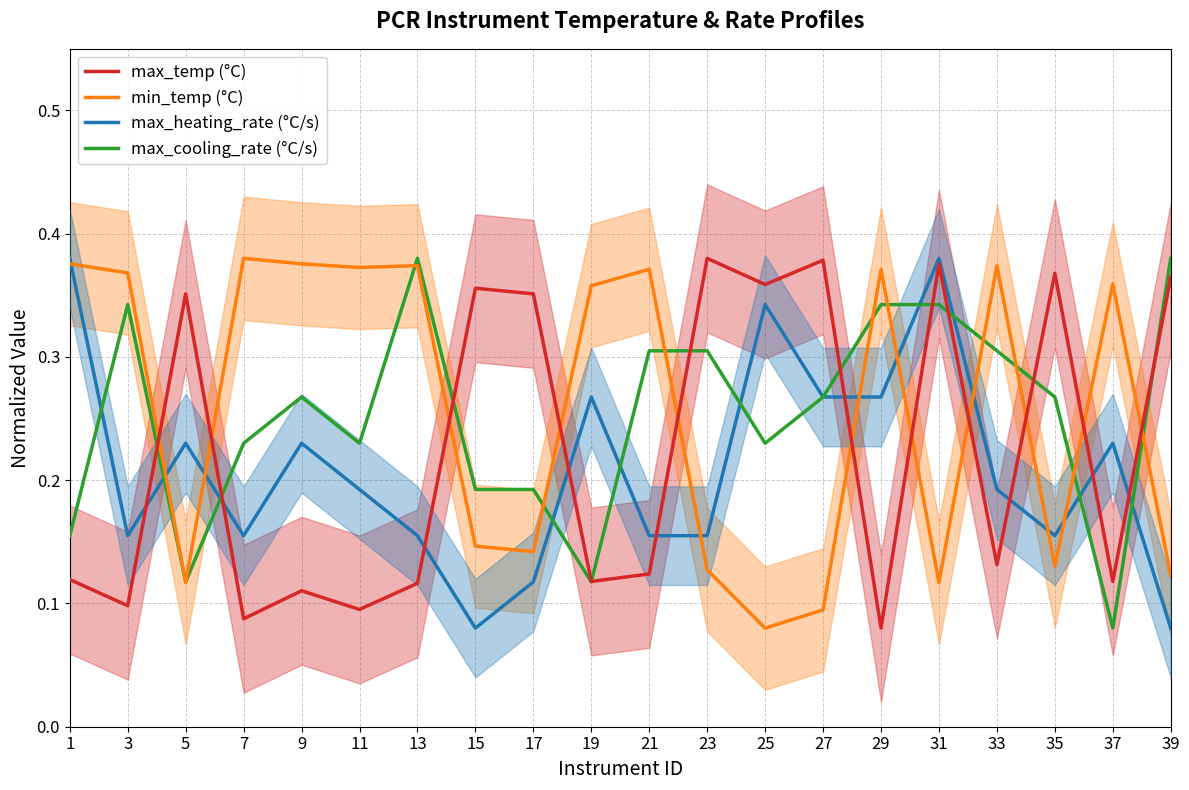

In max_temp (°C), how many points are lower than both neighbors (excluding endpoints)?

8